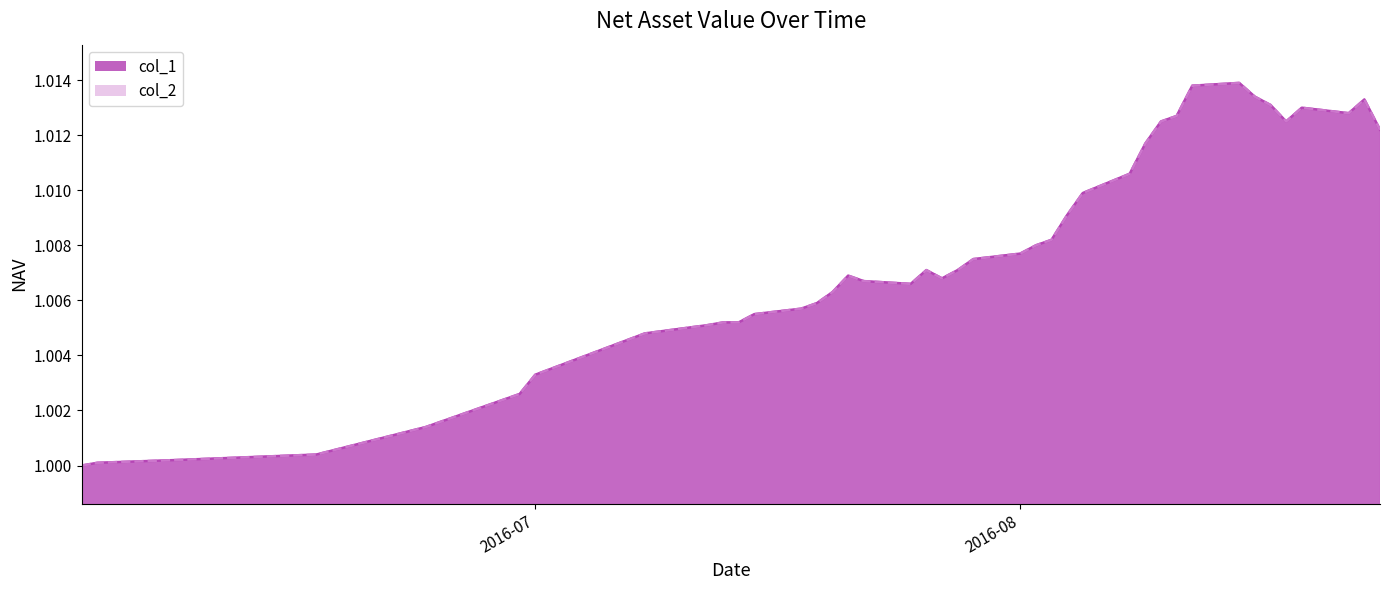

What is the total value across all series at 2016-08-18?

2.0